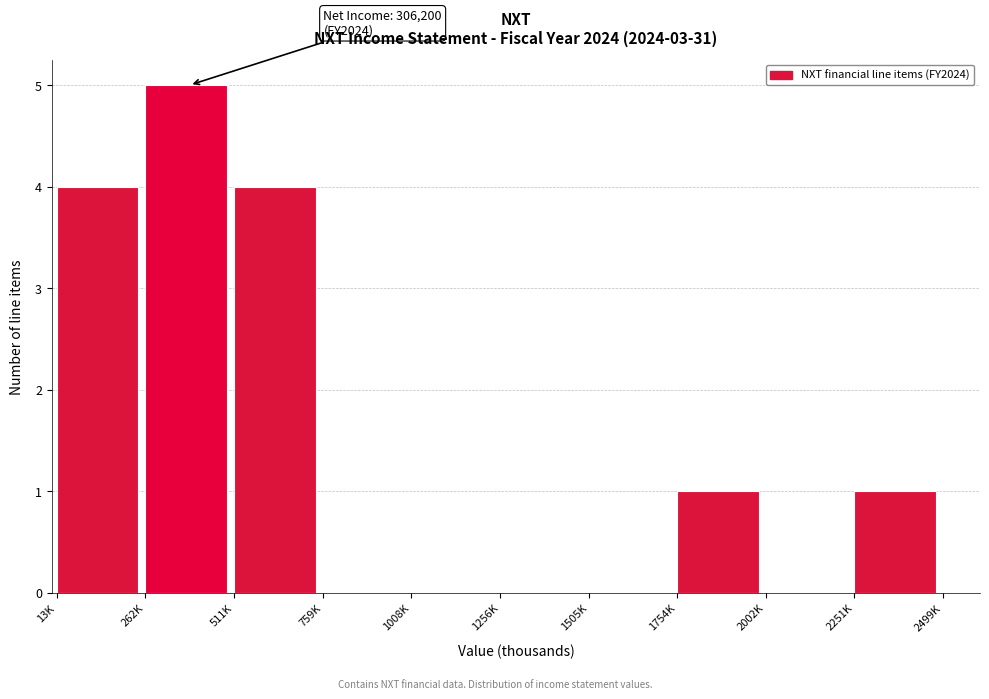

Reading left to right, transcribe all the data shown in this chart.

13K=4	262K=5	511K=4	759K=0	1008K=0	1256K=0	1505K=0	1754K=1	2002K=0	2251K=1